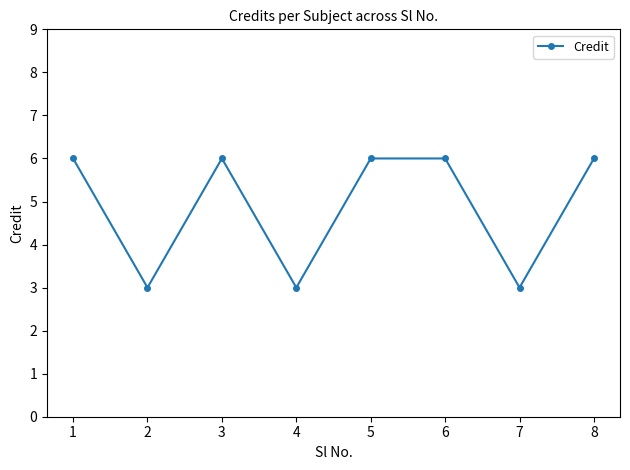

Read the value at 6.

6